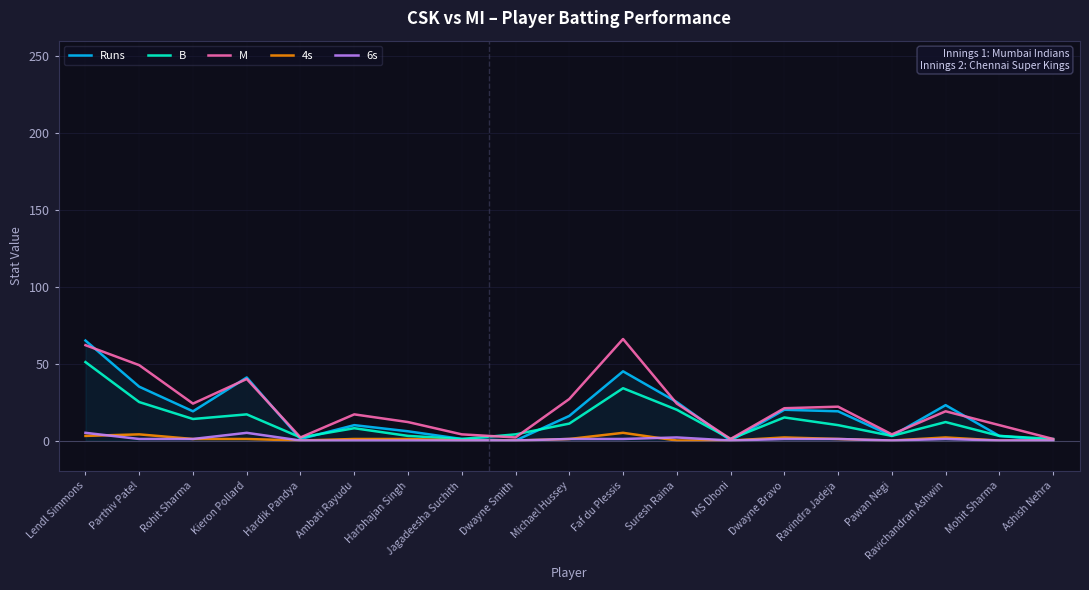

The 6s series shows 0 at Hardik Pandya. True or false?

True